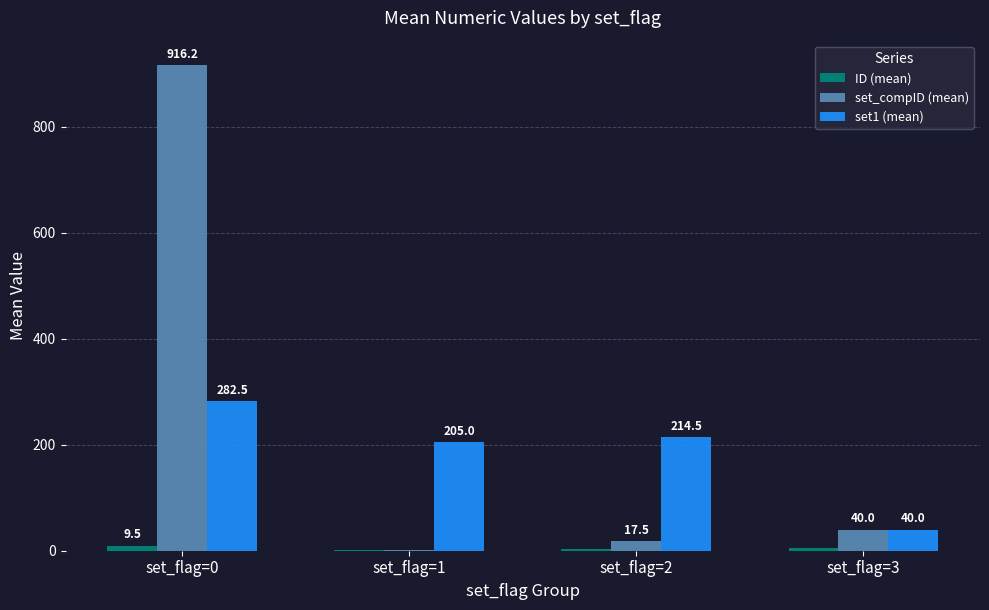

At which category is the sum across all series the highest?

set_flag=0